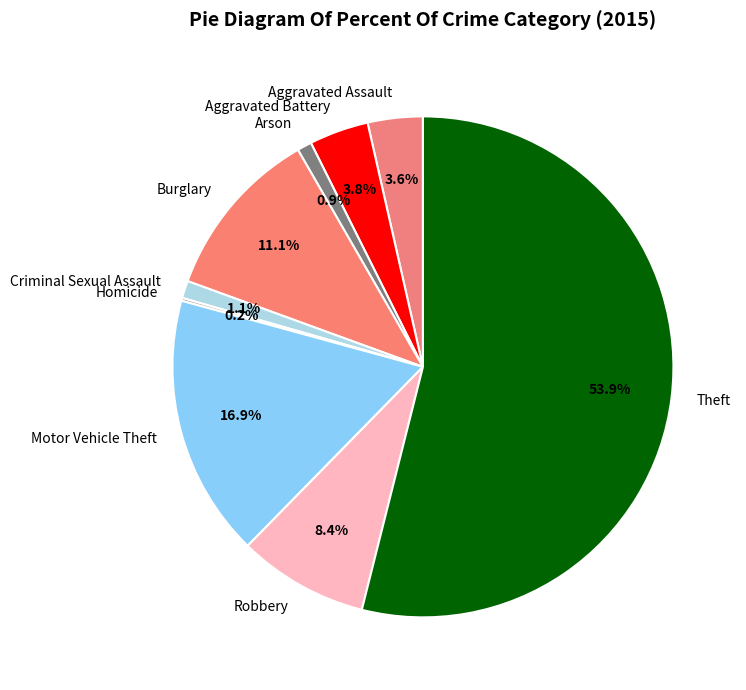

Do Burglary and Criminal Sexual Assault together represent more than half of the pie?

No